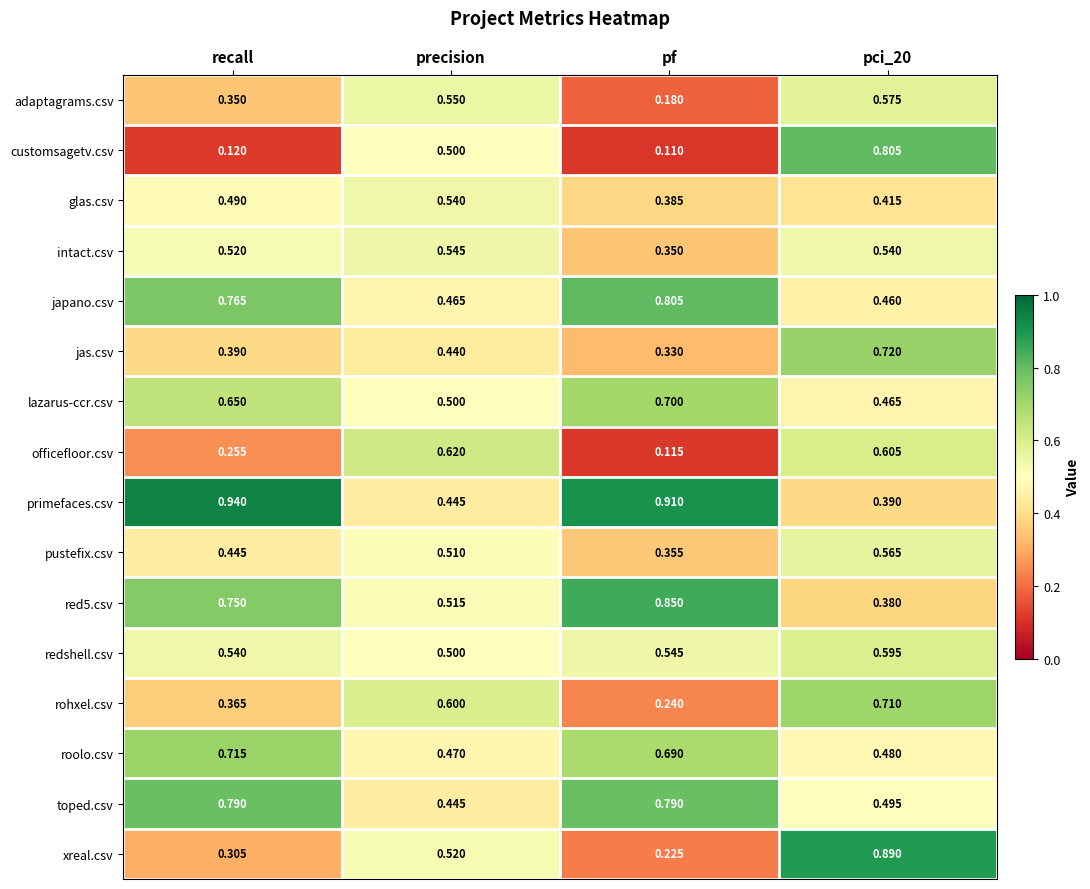

Which category has the highest value across all series?

recall